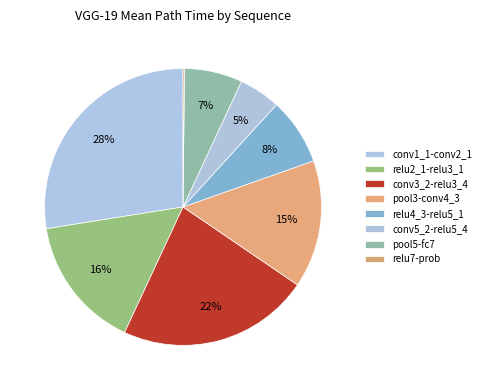

The relu7-prob slice represents 0% of the pie. True or false?

True